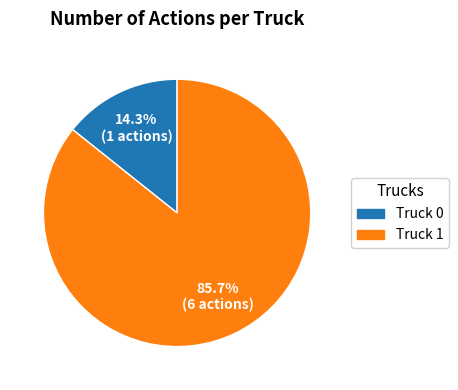

True or false: Truck 1 accounts for 99% of the total.

False